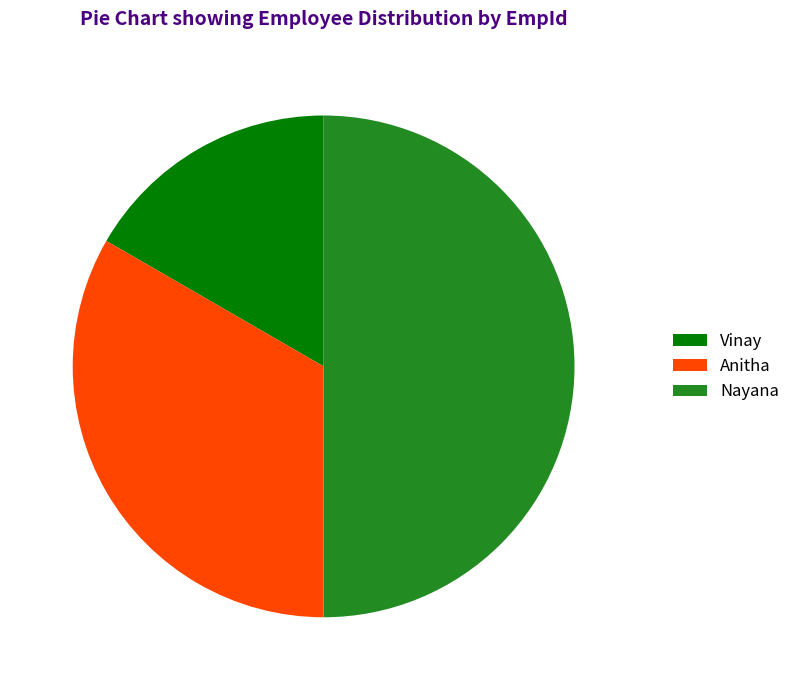

Does Anitha account for over 50% of the chart?

No